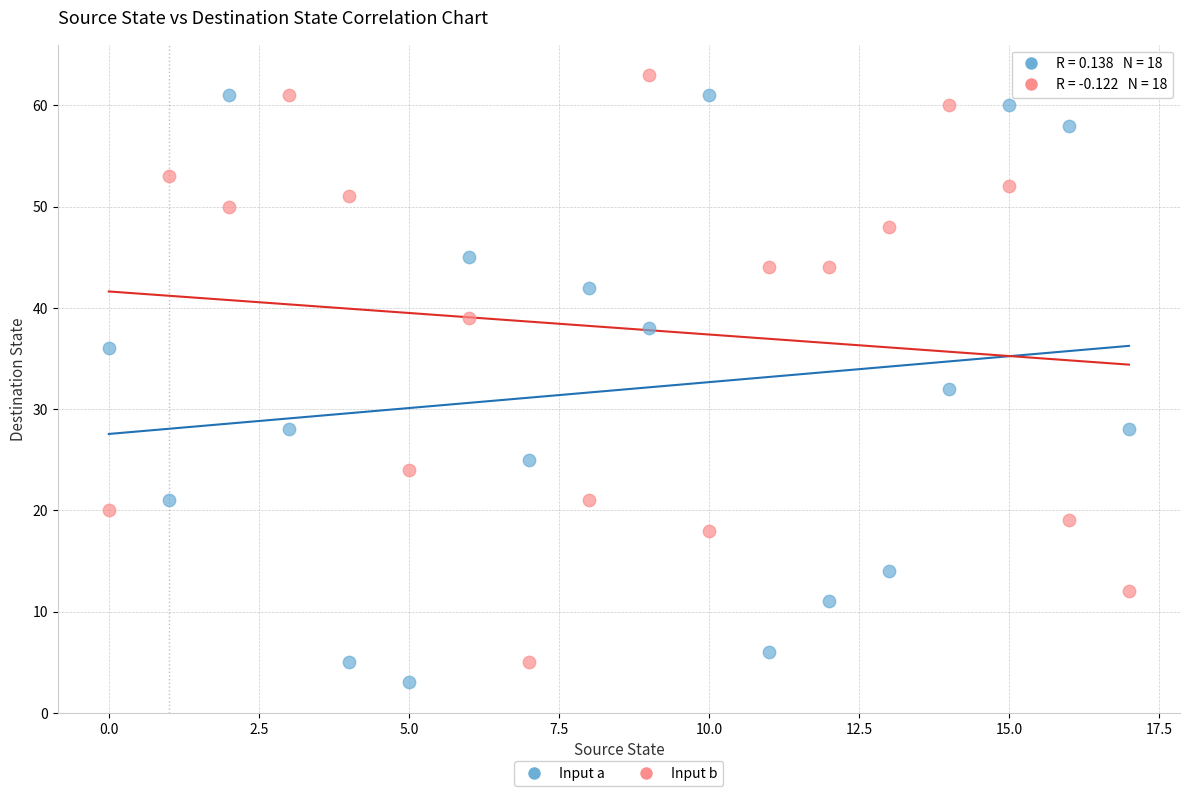

What are all the series names shown in the legend?

Input a, Input b